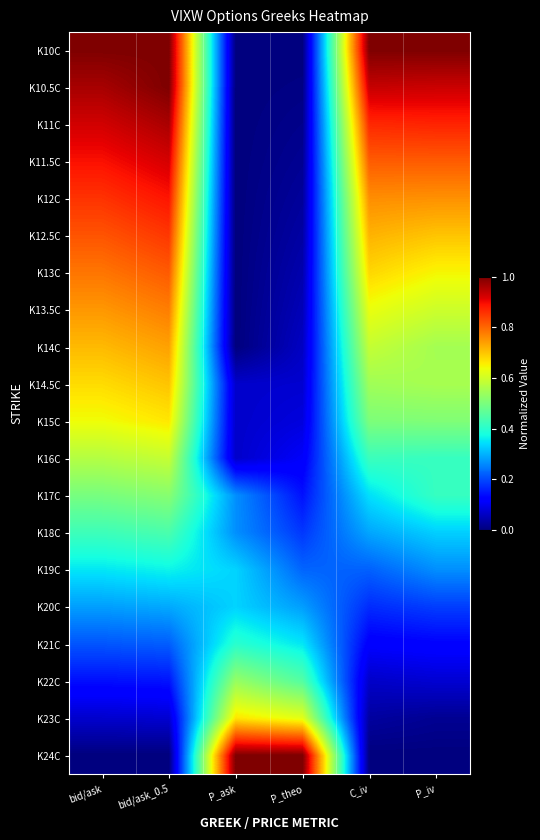

Which has a higher value, P_ask or bid/ask?

bid/ask